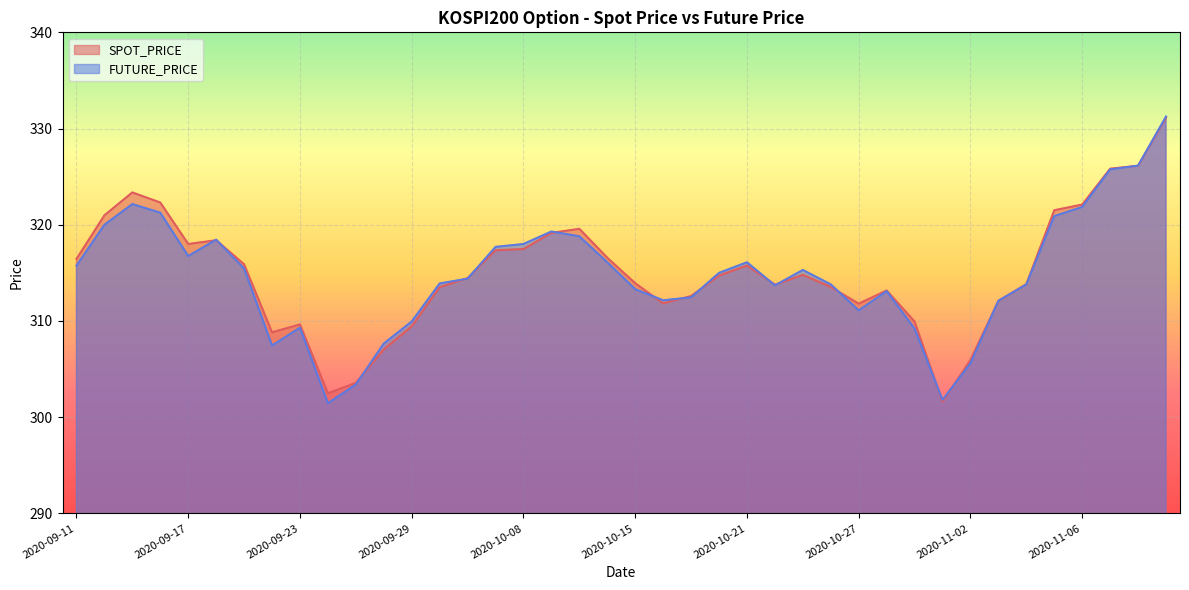

What is the sum of all FUTURE_PRICE values?

12591.6